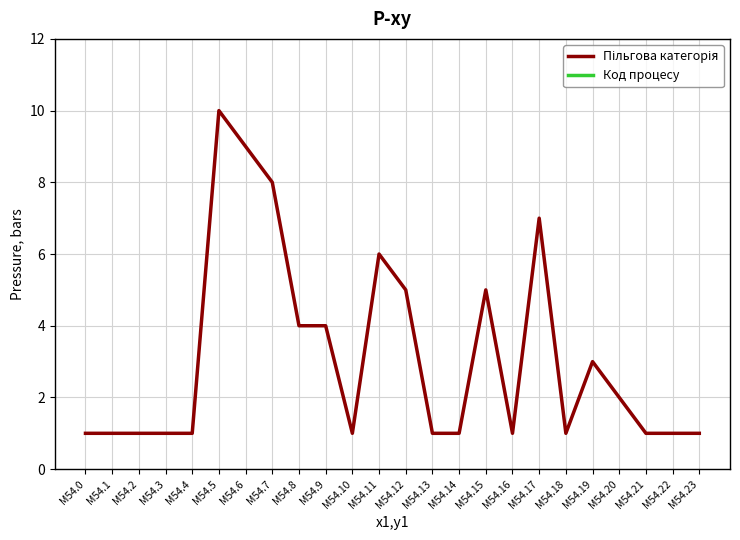

What are all the series names shown in the legend?

Пільгова категорія, Код процесу